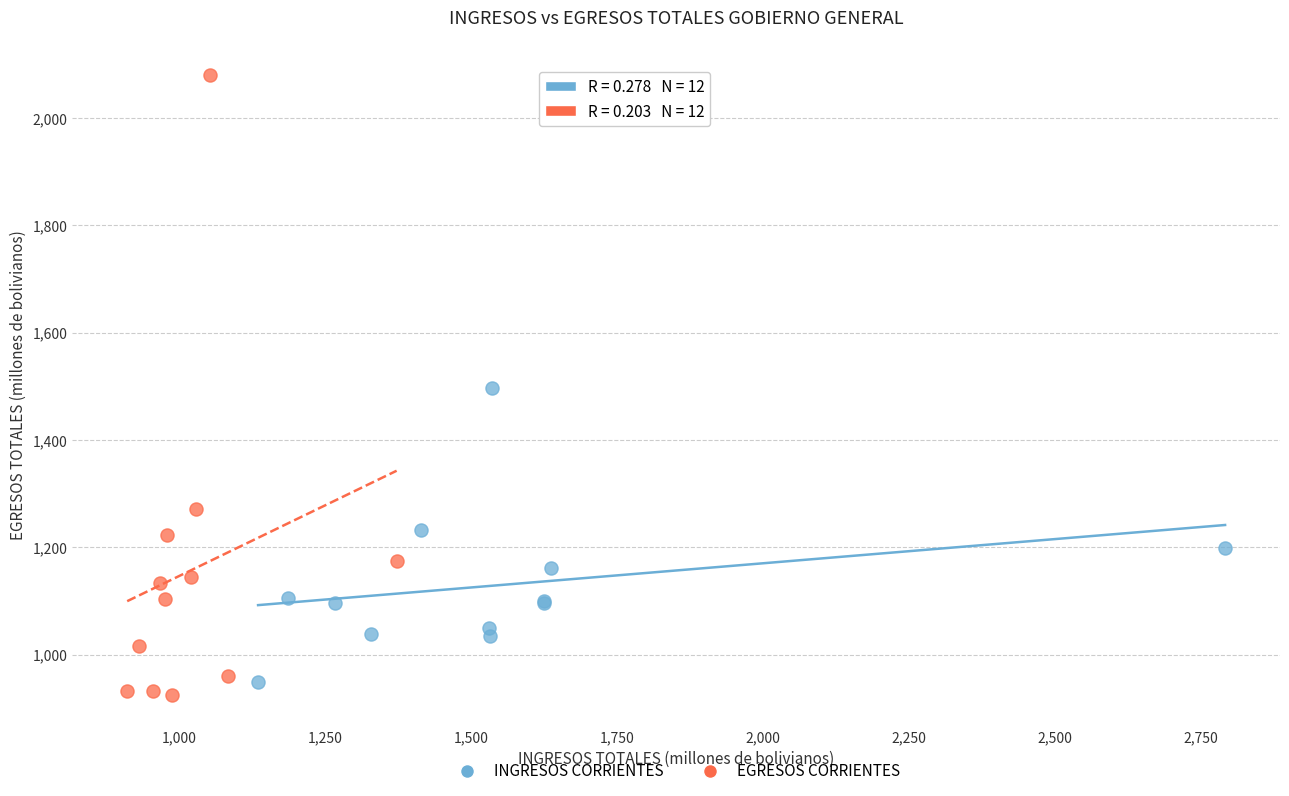

Which series has the largest Y range (max minus min)?

EGRESOS CORRIENTES